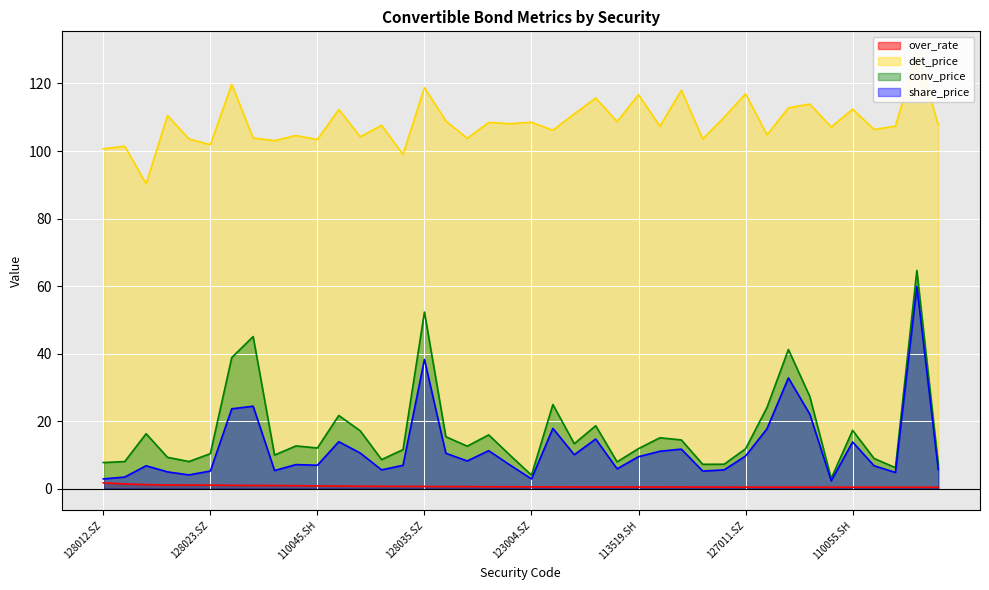

What is the value of the conv_price point at the 39th from the left?

64.6